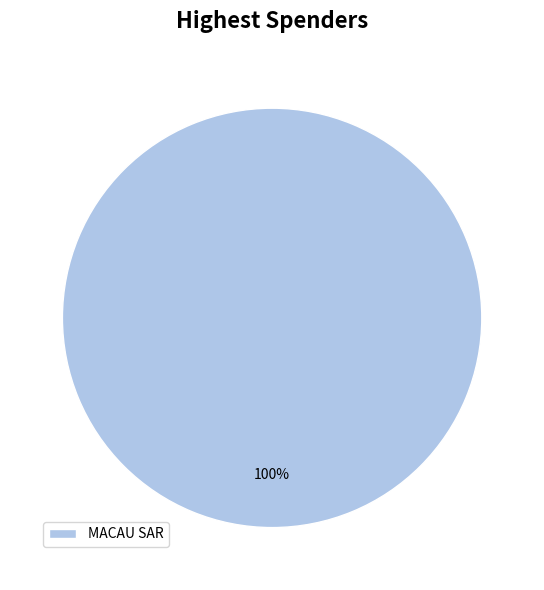

What is the majority slice?

MACAU SAR